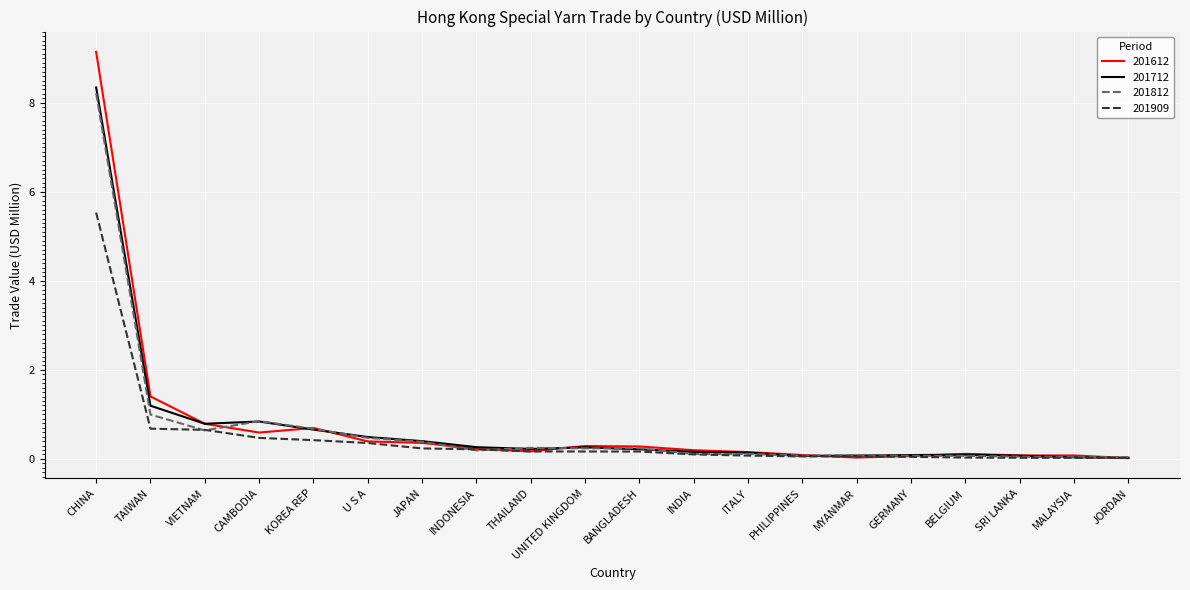

Does the chart have visible grid lines?

Yes